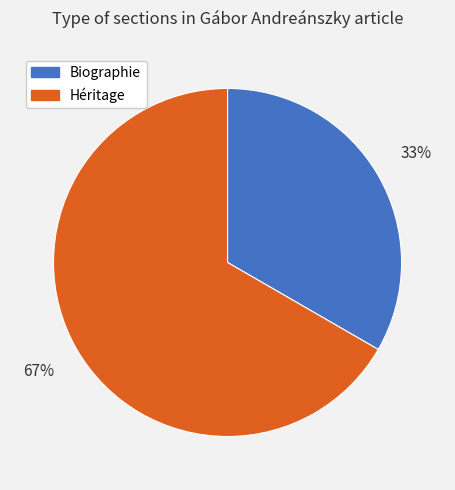

What is the largest slice in the pie chart?

Héritage